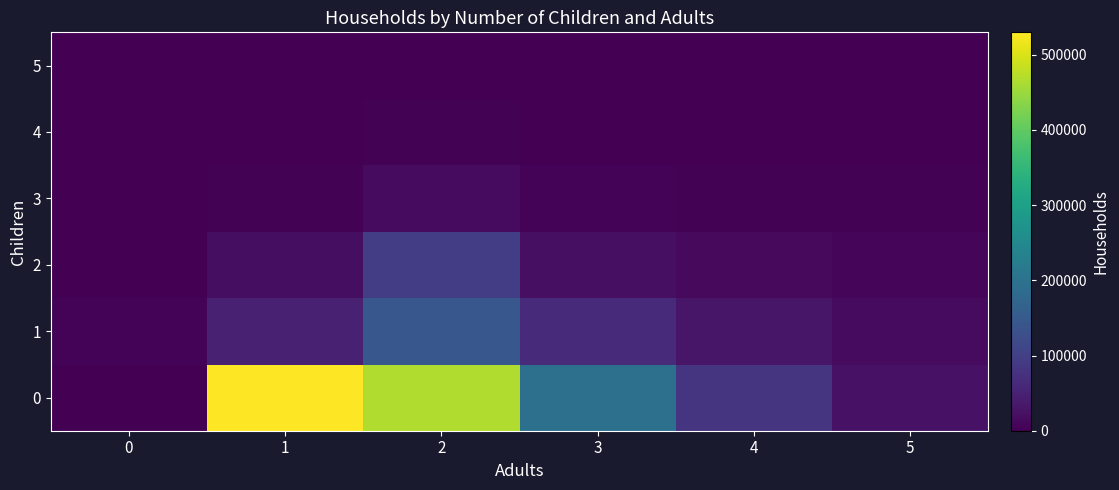

Reading left to right, what are all the values shown in this chart?

0: 0=0	1=529824	2=466816	3=196192	4=81655	5=25112
1: 0=4684	1=49096	2=144441	3=64923	4=32467	5=15269
2: 0=581	1=19199	2=96773	3=22604	4=13222	5=6748
3: 0=39	1=3013	2=15269	3=4296	4=2597	5=2399
4: 0=13	1=609	2=2330	3=875	4=820	5=1002
5: 0=0	1=214	2=854	3=371	4=263	5=566